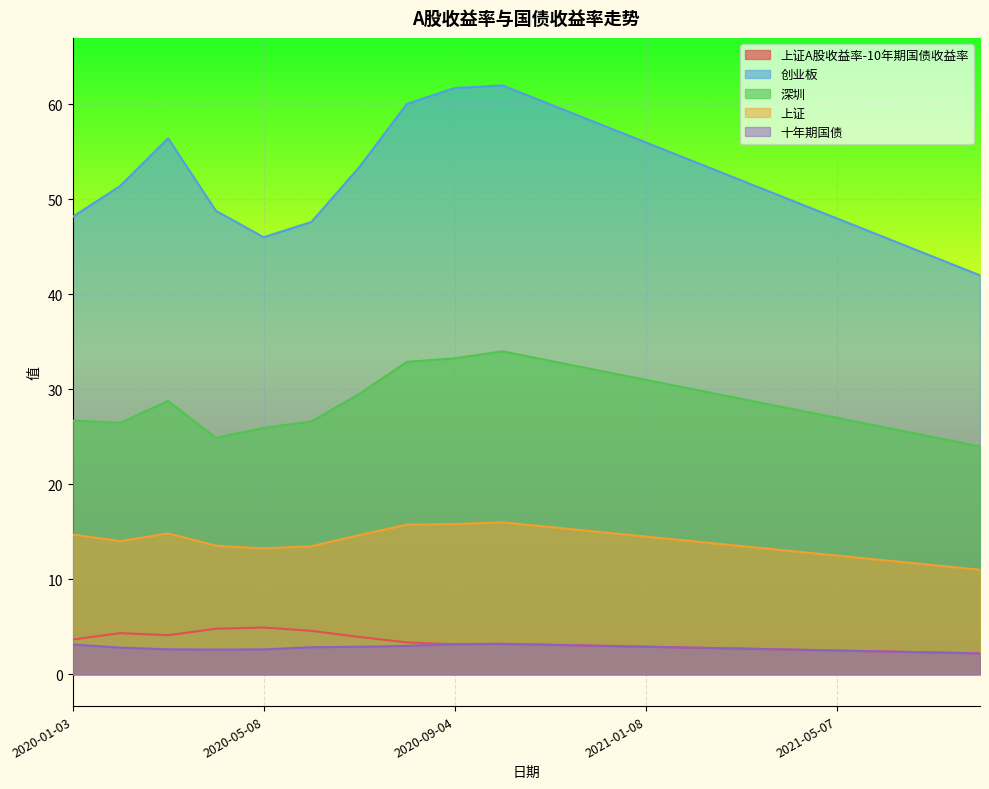

Reading right to left, list all the values displayed in this chart.

上证A股收益率-10年期国债收益率: 2021-08-06=2.2	2021-07-02=2.3	2021-06-04=2.4	2021-05-07=2.5	2021-04-09=2.6	2021-03-05=2.7	2021-02-05=2.8	2021-01-08=2.9	2020-12-04=3.0	2020-11-06=3.1	2020-10-09=3.2	2020-09-04=3.2	2020-08-07=3.4	2020-07-03=3.9	2020-06-05=4.6	2020-05-08=4.9	2020-04-03=4.8	2020-03-06=4.1	2020-02-07=4.3	2020-01-03=3.7
创业板: 2021-08-06=42.0	2021-07-02=44.0	2021-06-04=46.0	2021-05-07=48.0	2021-04-09=50.0	2021-03-05=52.0	2021-02-05=54.0	2021-01-08=56.0	2020-12-04=58.0	2020-11-06=60.0	2020-10-09=62.0	2020-09-04=61.7	2020-08-07=60.0	2020-07-03=53.4	2020-06-05=47.6	2020-05-08=46.0	2020-04-03=48.8	2020-03-06=56.4	2020-02-07=51.4	2020-01-03=48.1
深圳: 2021-08-06=24.0	2021-07-02=25.0	2021-06-04=26.0	2021-05-07=27.0	2021-04-09=28.0	2021-03-05=29.0	2021-02-05=30.0	2021-01-08=31.0	2020-12-04=32.0	2020-11-06=33.0	2020-10-09=34.0	2020-09-04=33.3	2020-08-07=32.9	2020-07-03=29.5	2020-06-05=26.6	2020-05-08=25.9	2020-04-03=24.9	2020-03-06=28.8	2020-02-07=26.5	2020-01-03=26.7
上证: 2021-08-06=11.0	2021-07-02=11.5	2021-06-04=12.0	2021-05-07=12.5	2021-04-09=13.0	2021-03-05=13.5	2021-02-05=14.0	2021-01-08=14.5	2020-12-04=15.0	2020-11-06=15.5	2020-10-09=16.0	2020-09-04=15.8	2020-08-07=15.8	2020-07-03=14.7	2020-06-05=13.5	2020-05-08=13.2	2020-04-03=13.5	2020-03-06=14.8	2020-02-07=14.0	2020-01-03=14.7
十年期国债: 2021-08-06=2.2	2021-07-02=2.3	2021-06-04=2.4	2021-05-07=2.5	2021-04-09=2.6	2021-03-05=2.7	2021-02-05=2.8	2021-01-08=2.9	2020-12-04=3.0	2020-11-06=3.1	2020-10-09=3.2	2020-09-04=3.2	2020-08-07=3.0	2020-07-03=2.9	2020-06-05=2.8	2020-05-08=2.6	2020-04-03=2.6	2020-03-06=2.6	2020-02-07=2.8	2020-01-03=3.1